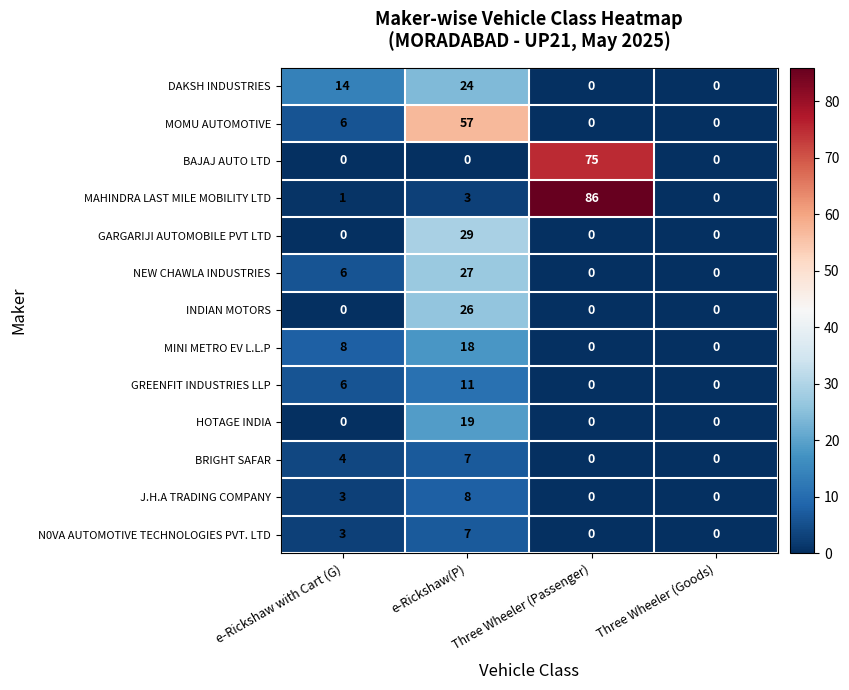

At which category is the sum across all series the highest?

e-Rickshaw(P)